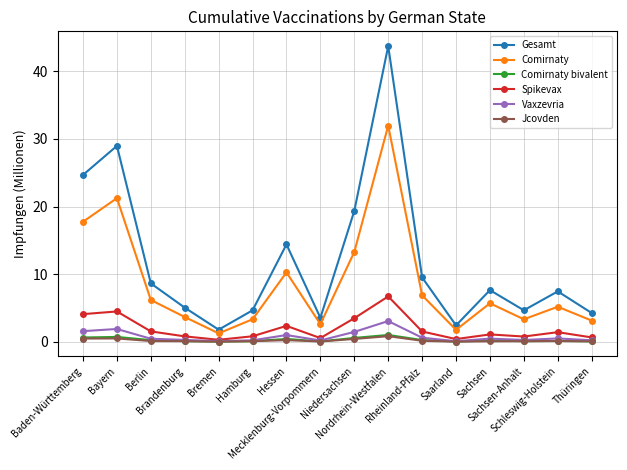

True or false: Vaxzevria has more than 0 interior local peaks.

True